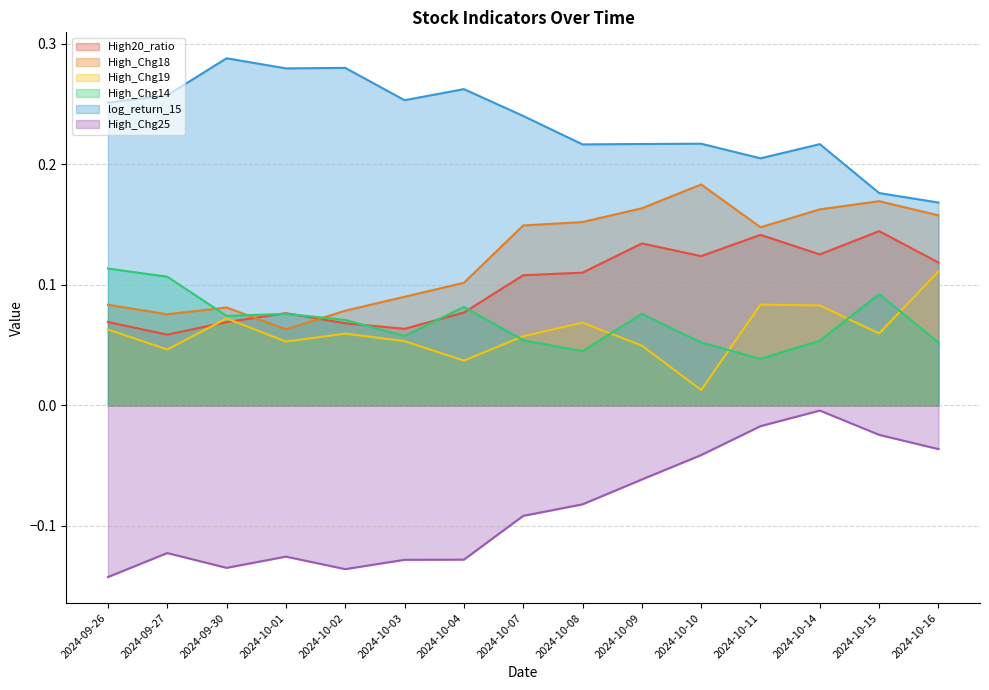

True or false: High20_ratio and log_return_15 cross at least once.

False